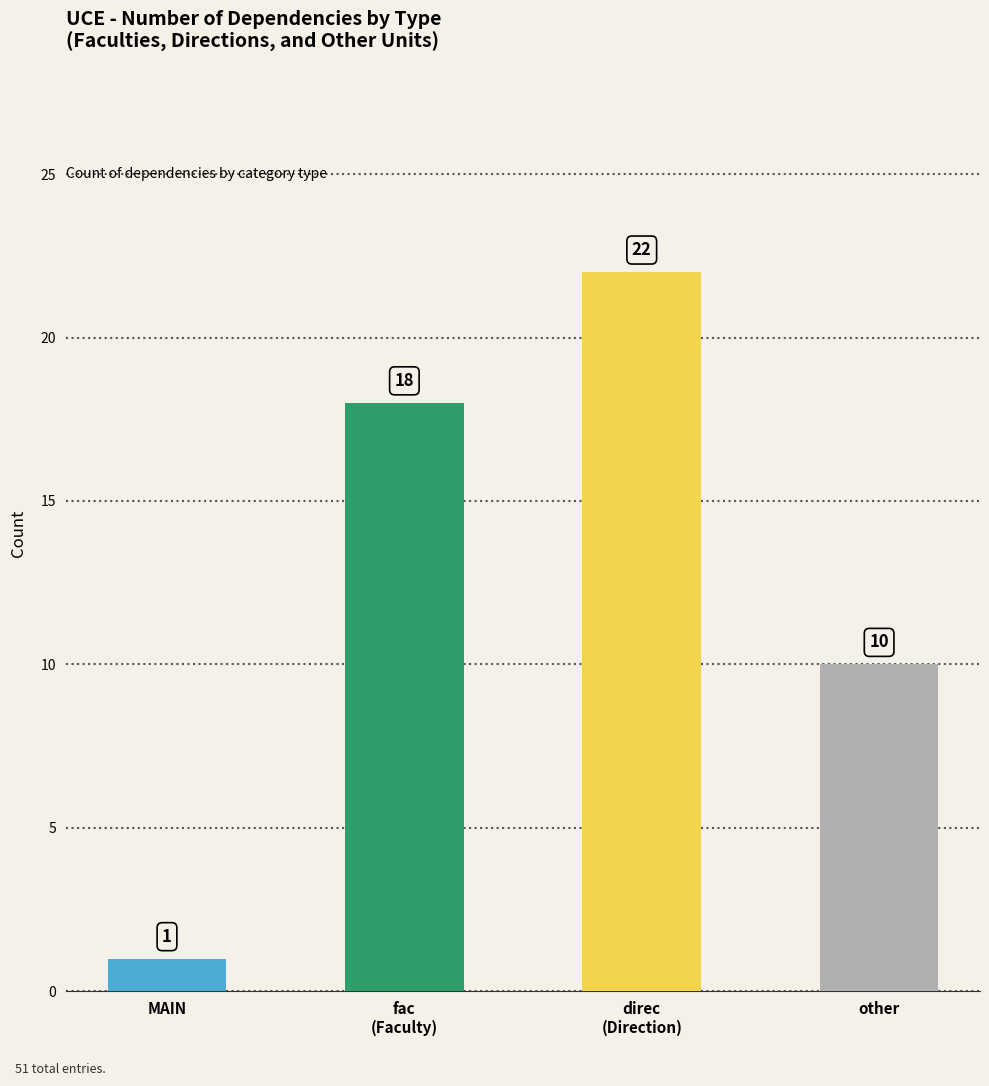

How many bars are there in total?

4